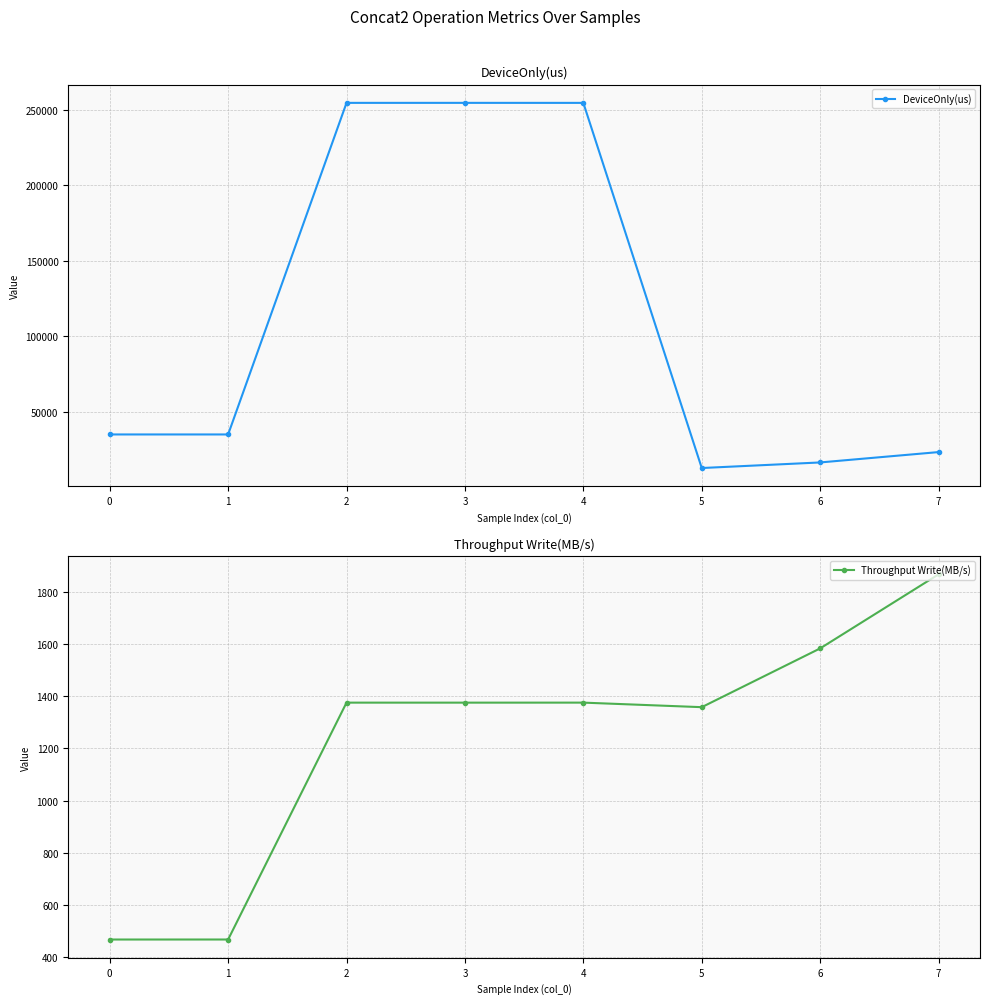

What is the value of the DeviceOnly(us) point at the 8th from the left?

23427.1